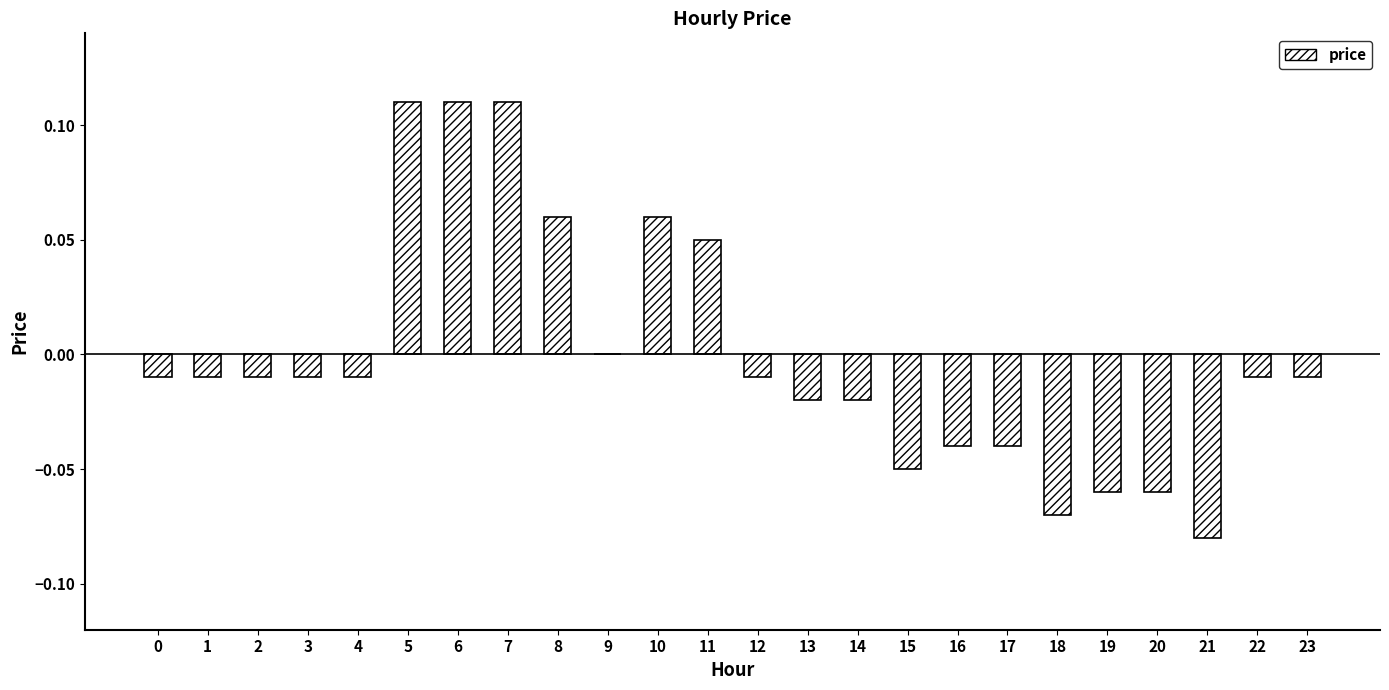

Between 13 and 15, which is larger?

13